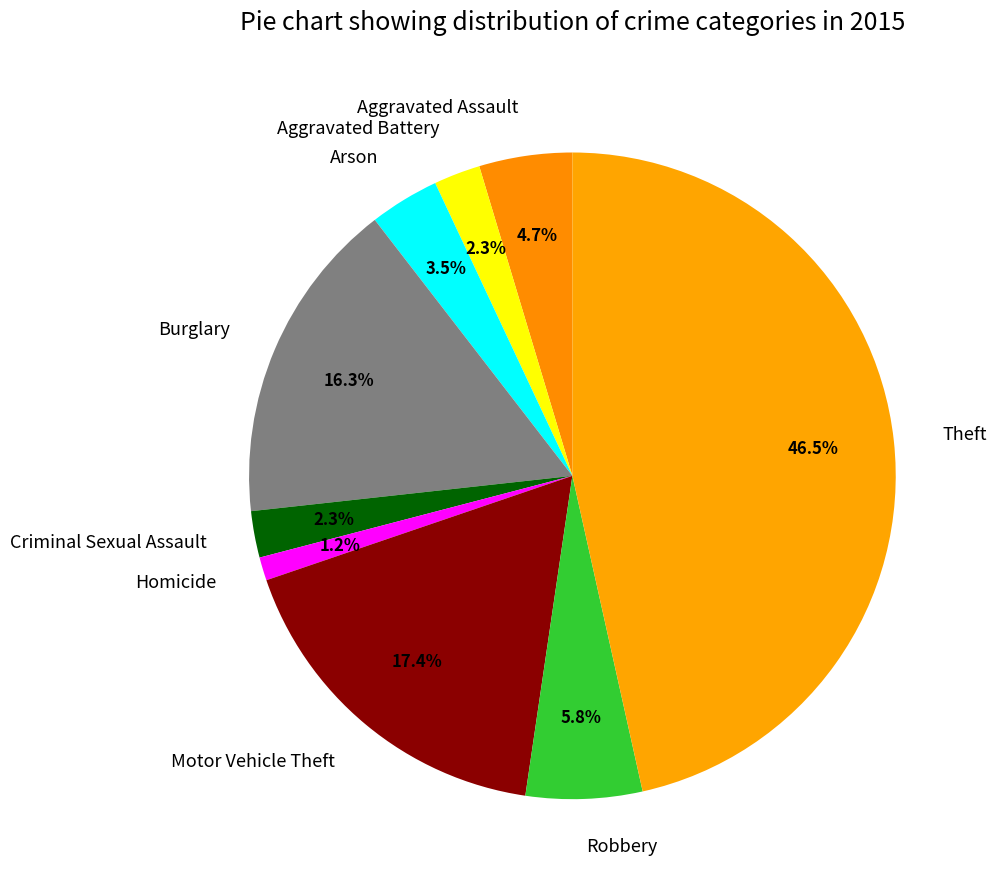

What percentage is NOT represented by Homicide?

98.8%